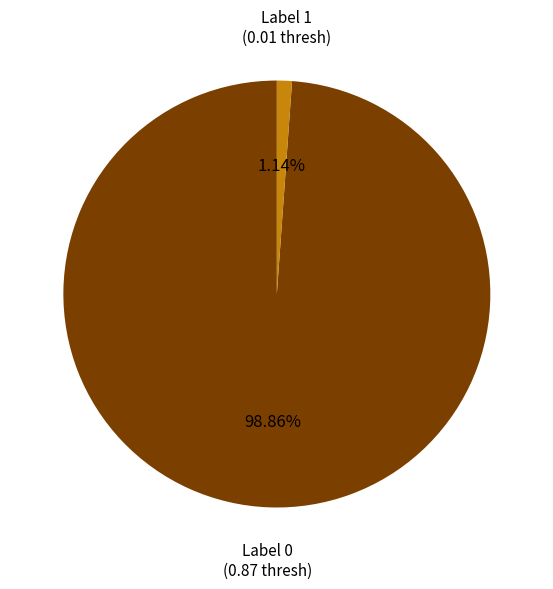

Is there a majority slice in this chart?

Yes